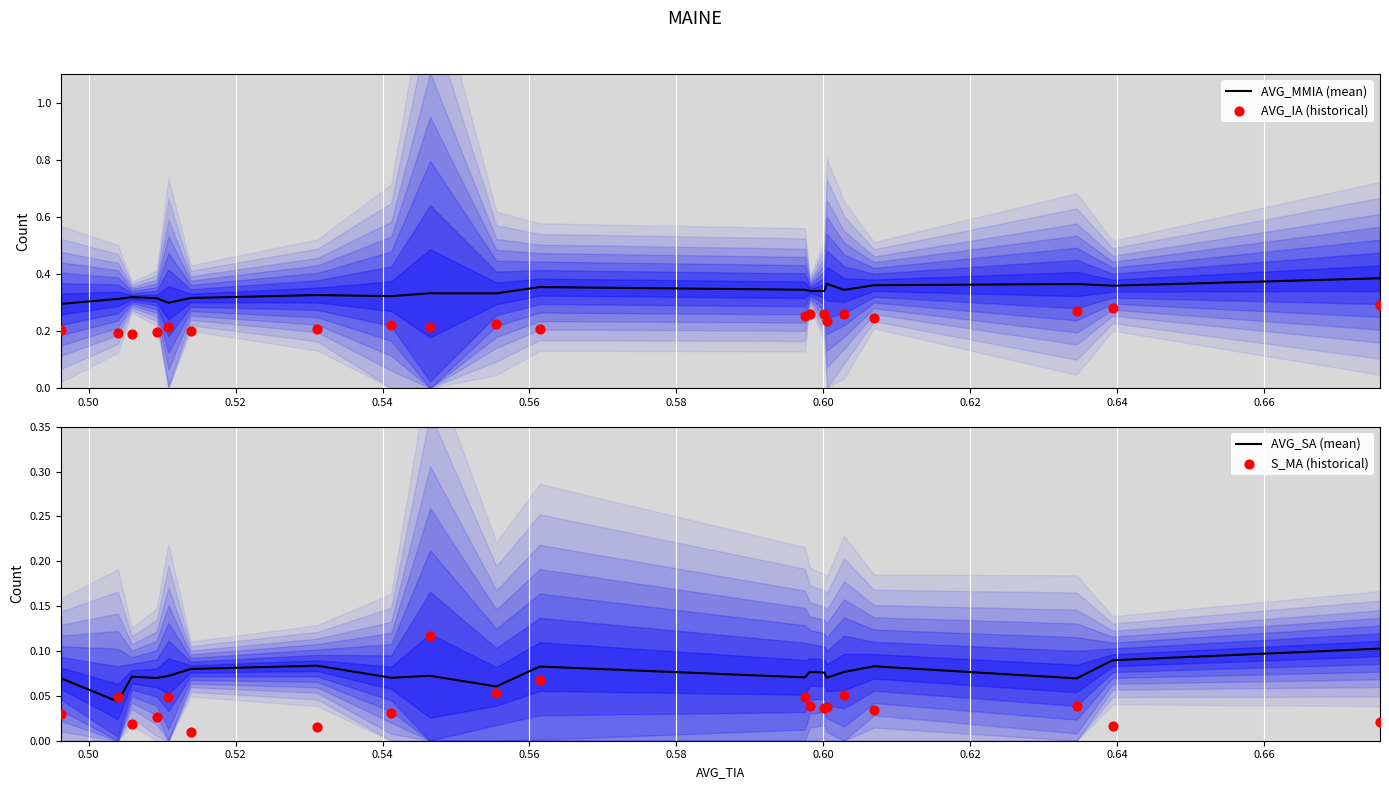

Is the value of AVG_MMIA (mean) at 0.60 greater than the value of S_MA (historical) at 17?

Yes